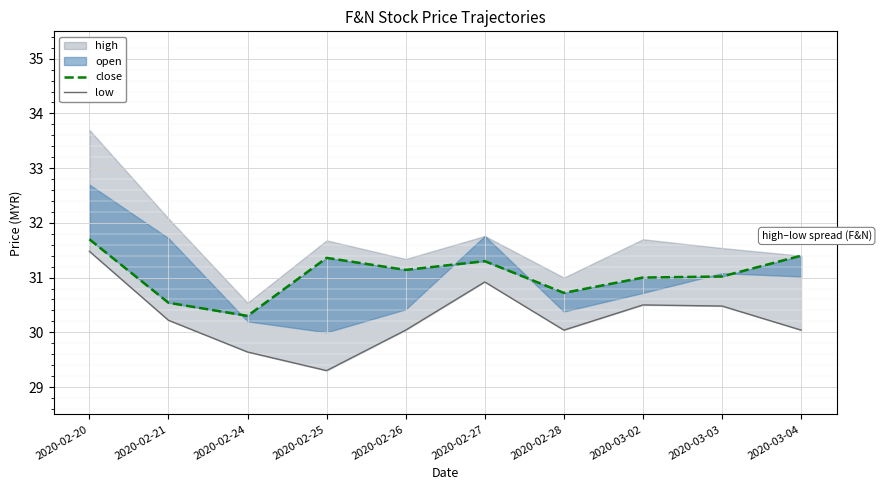

True or false: close and low intersect in this chart.

False